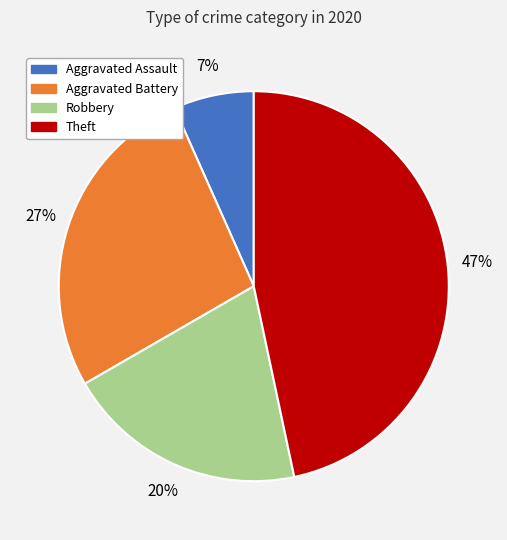

Which category has the biggest portion of the pie?

Theft